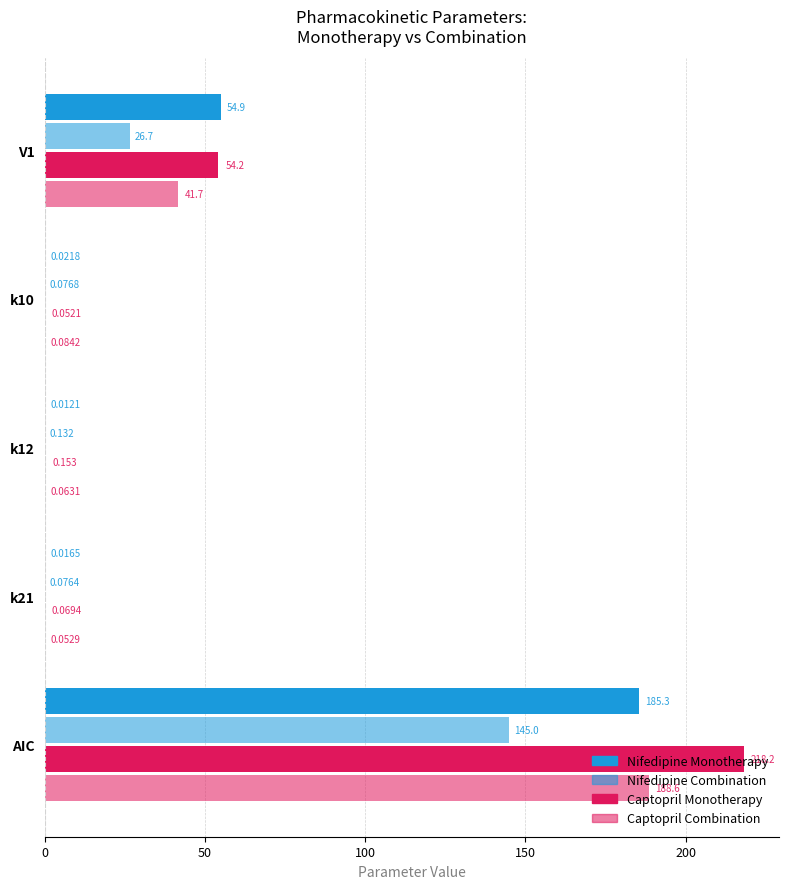

How many distinct data groups are displayed?

4